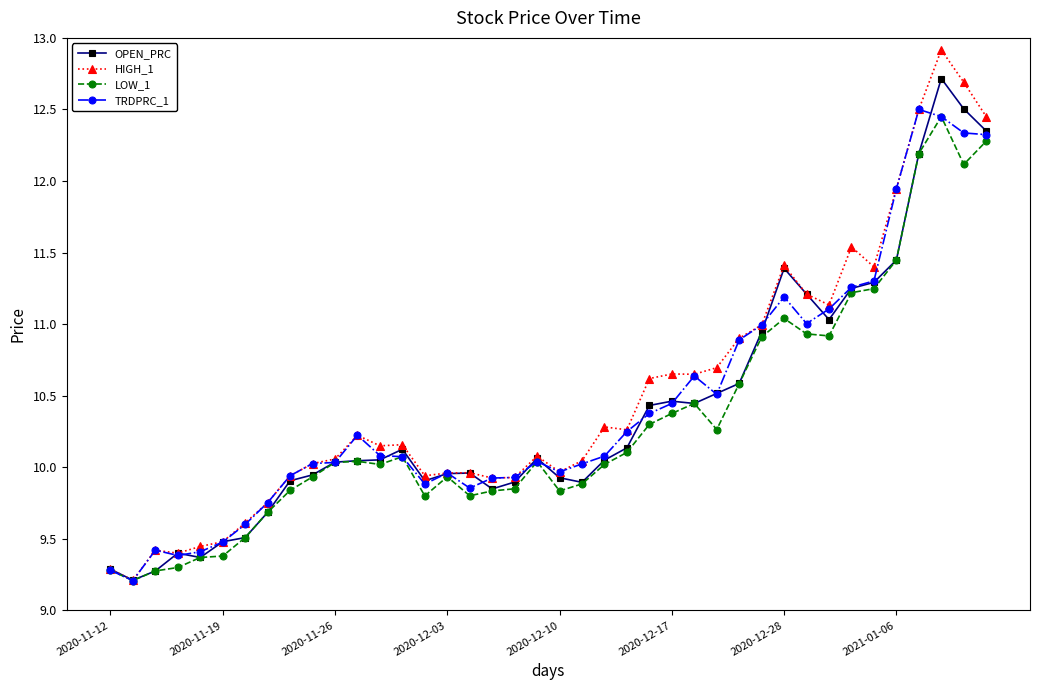

What is the value of the LOW_1 point at the 29th from the left?

10.6